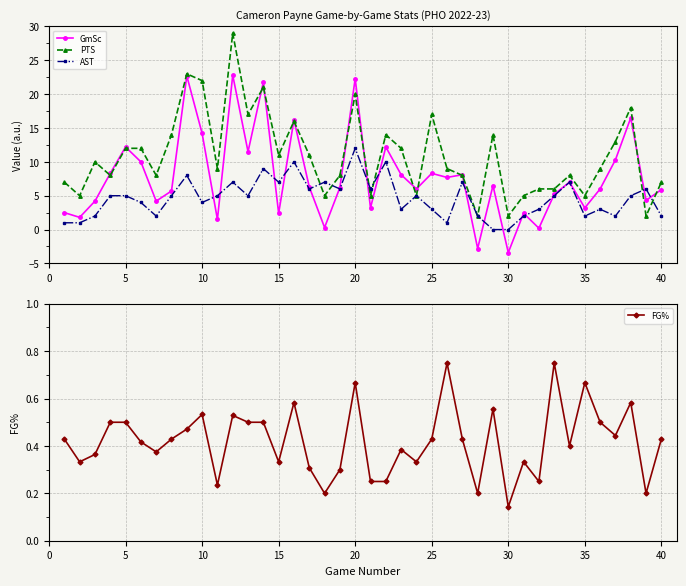

True or false: GmSc has more than 1 interior local peaks.

True